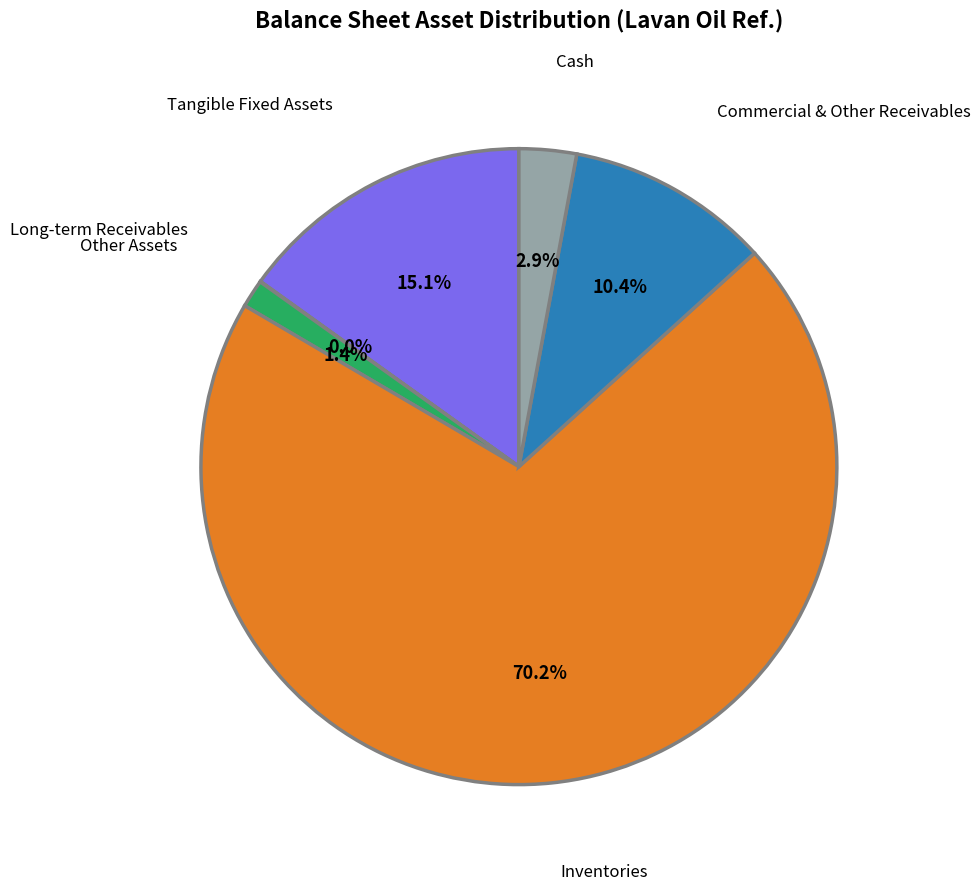

Combined, what portion of the pie is Commercial & Other Receivables and Tangible Fixed Assets?

25.5%